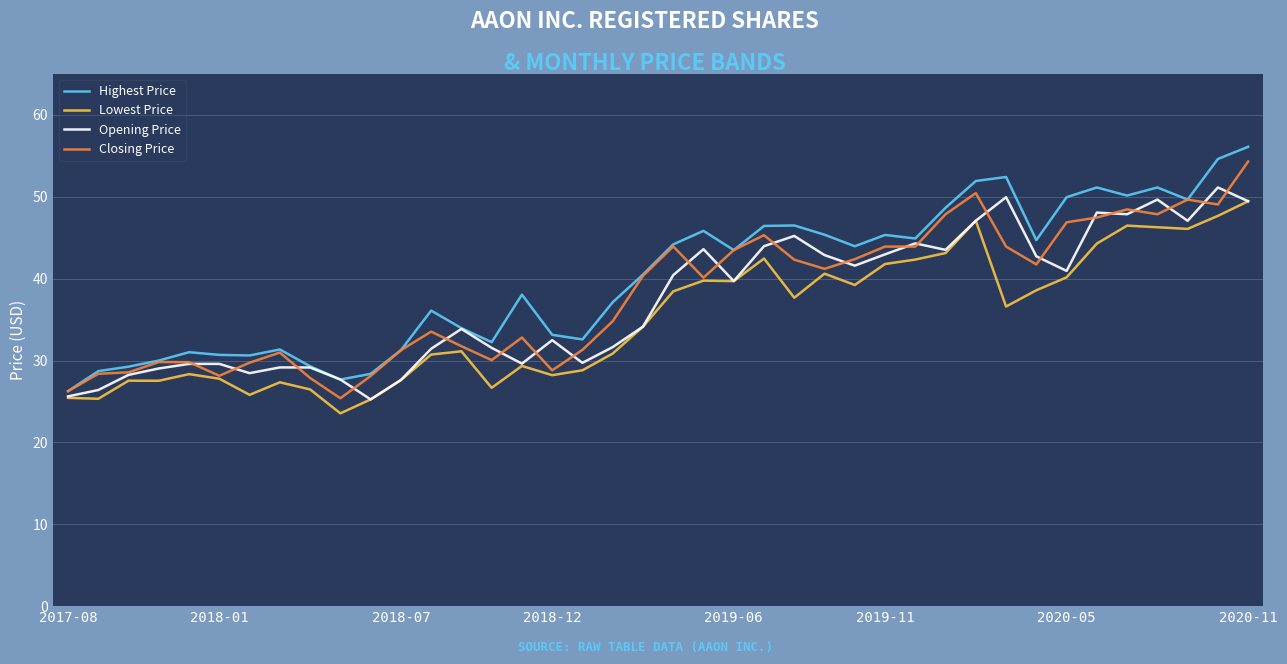

What is the greatest value displayed?

56.1